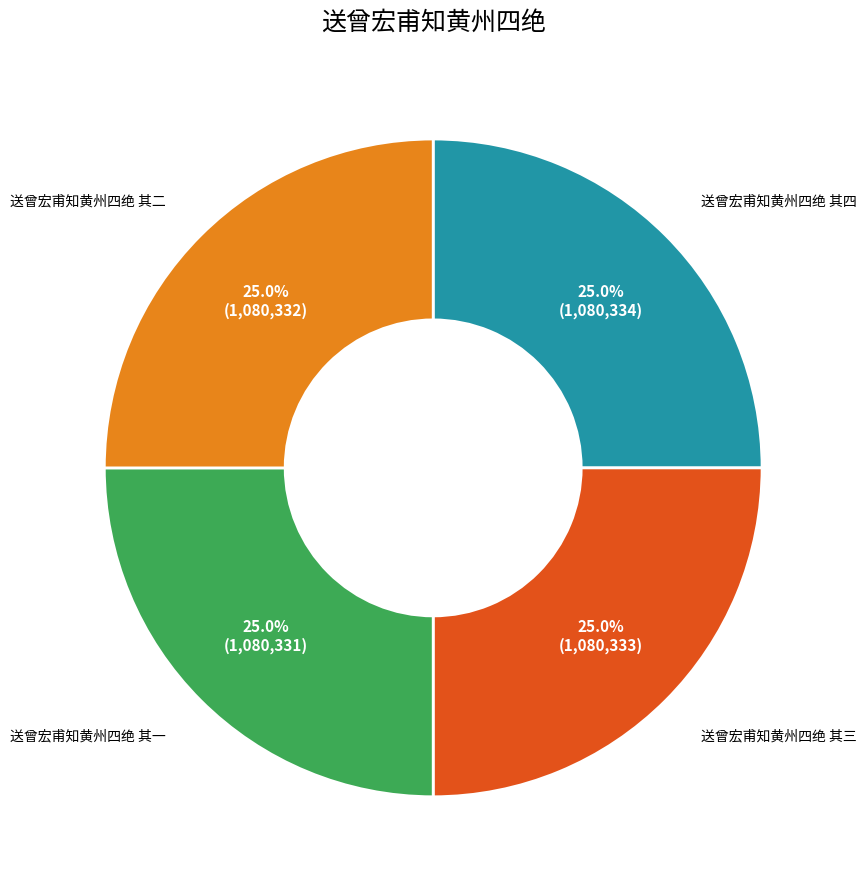

Is there any slice that represents more than half of the pie?

No